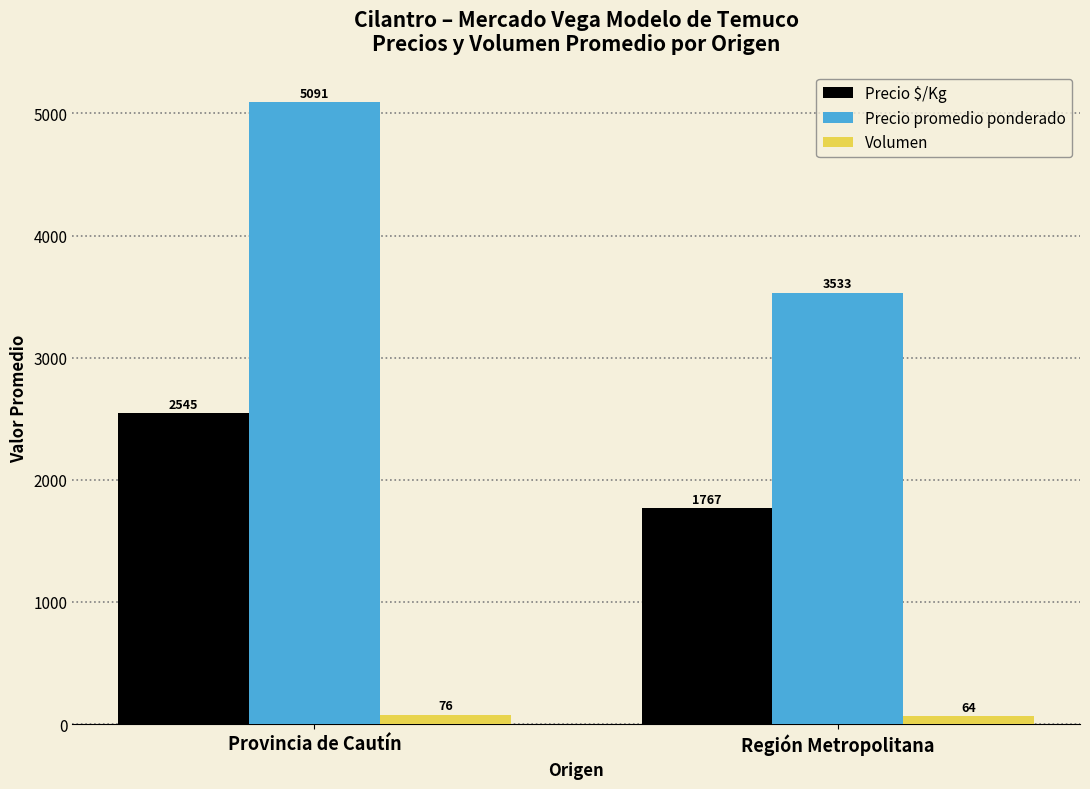

What is the label of the 1st bar from the right?

Región Metropolitana